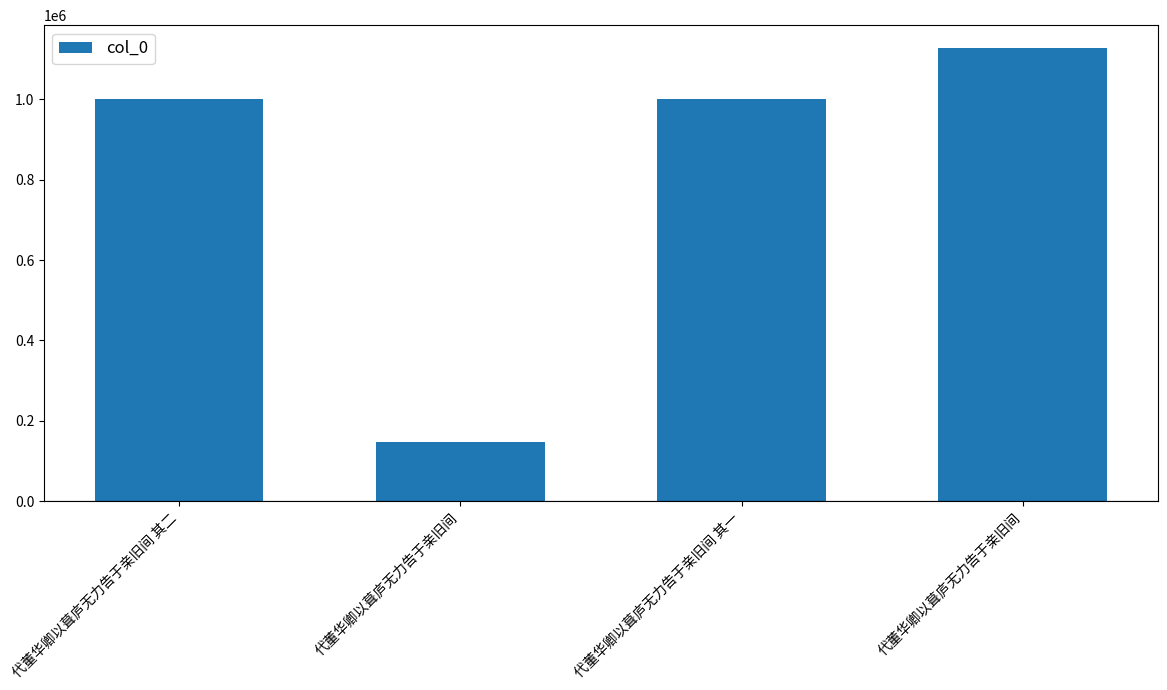

What is the approximate value at 代董华卿以葺庐无力告于亲旧间, to the nearest 100?

148400